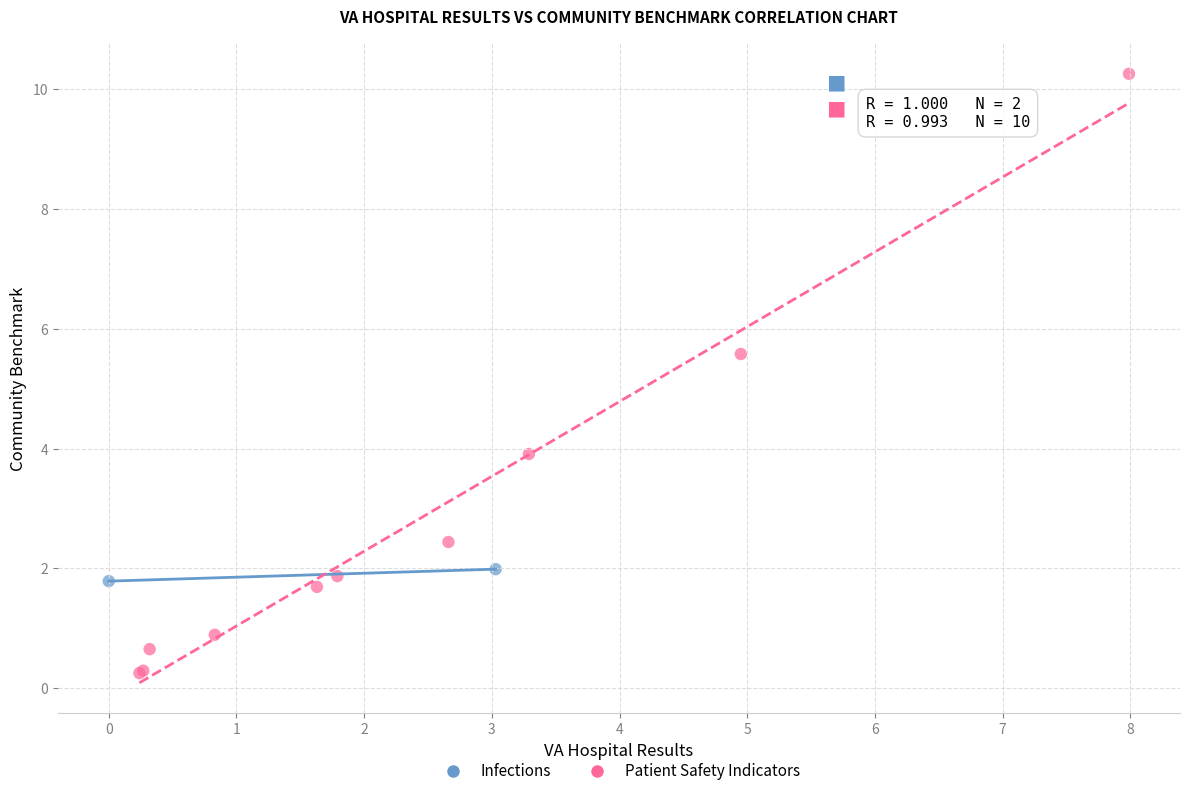

What are all the series names shown in the legend?

Infections, Patient Safety Indicators